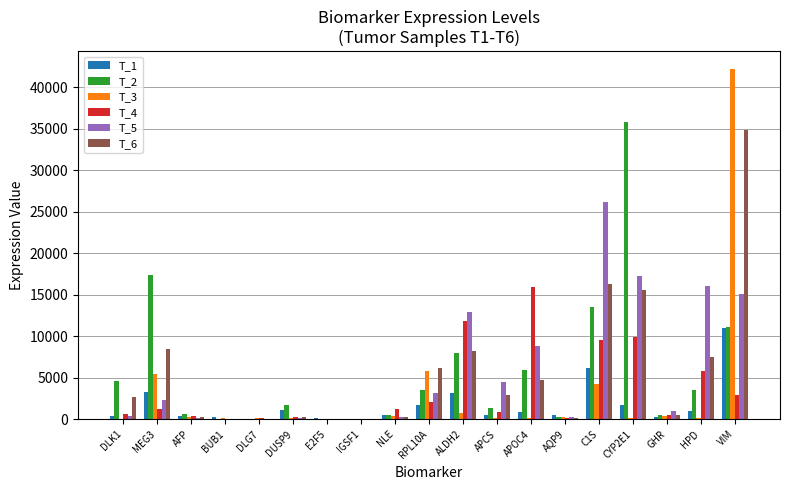

What is the sum of all T_5 values?

108347.7